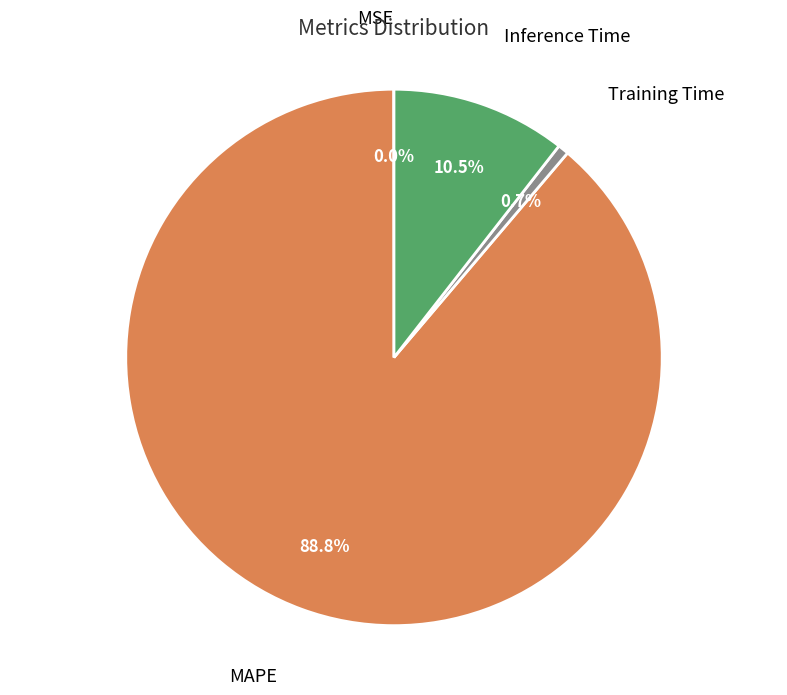

Is there any slice that represents more than half of the pie?

Yes